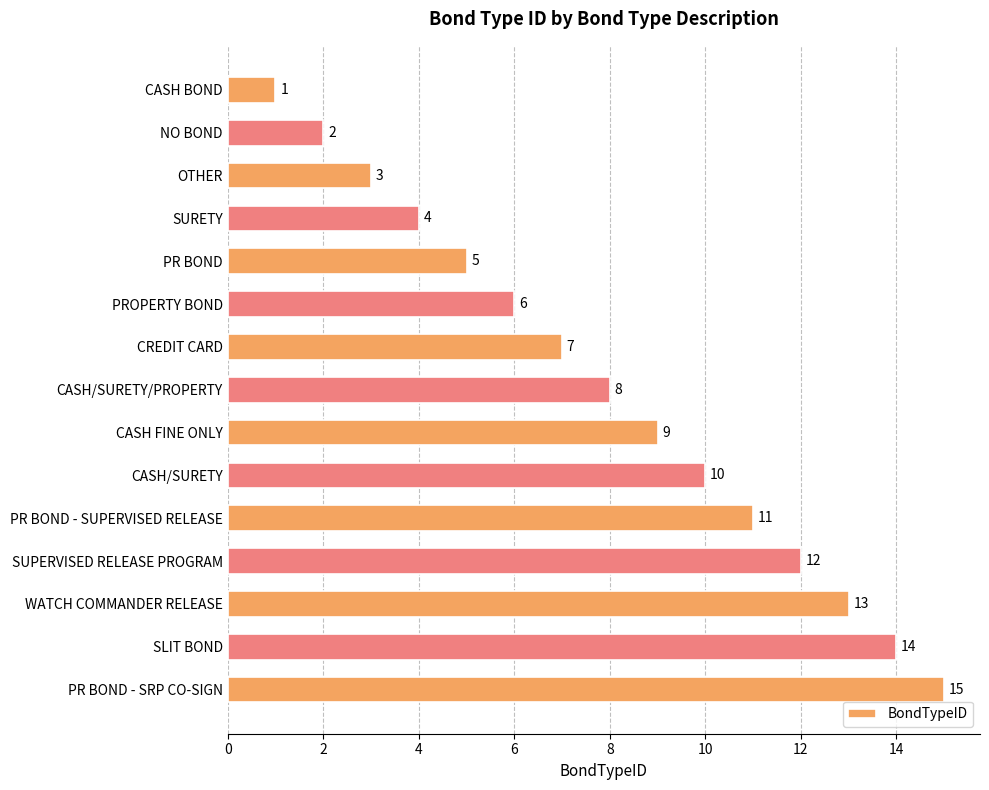

The chart shows a value of 4 at PROPERTY BOND. True or false?

False